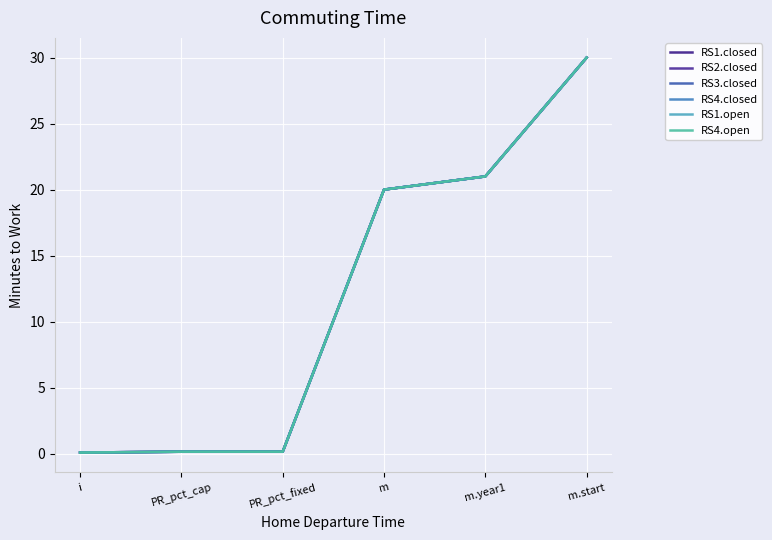

How many data points in RS1.open are above 20?

2